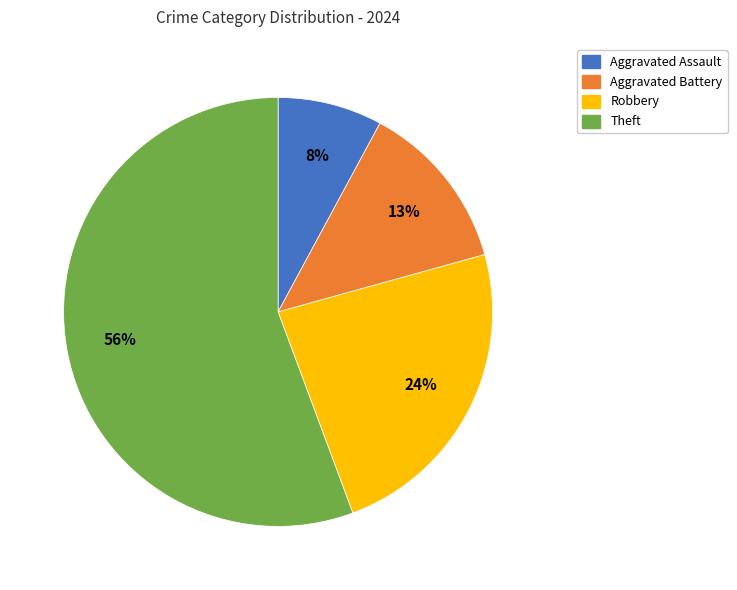

Count the number of slices in the pie.

4